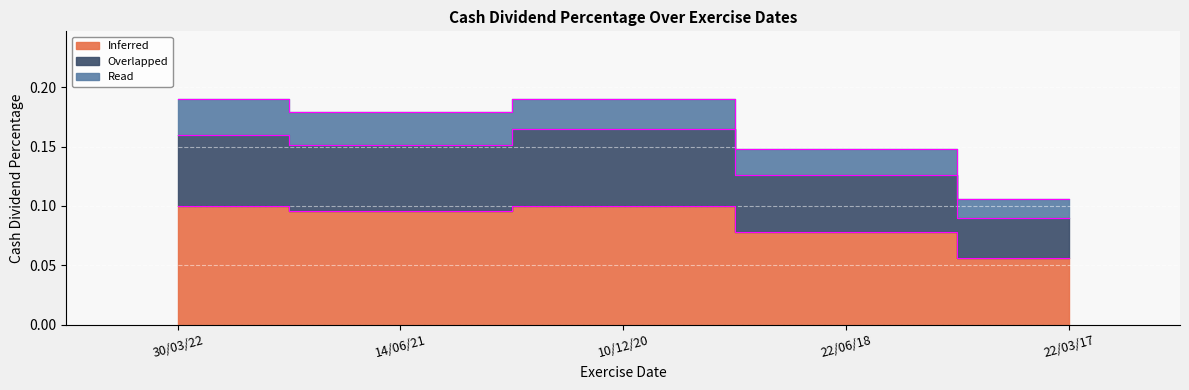

True or false: Overlapped has more than 2 interior local peaks.

False